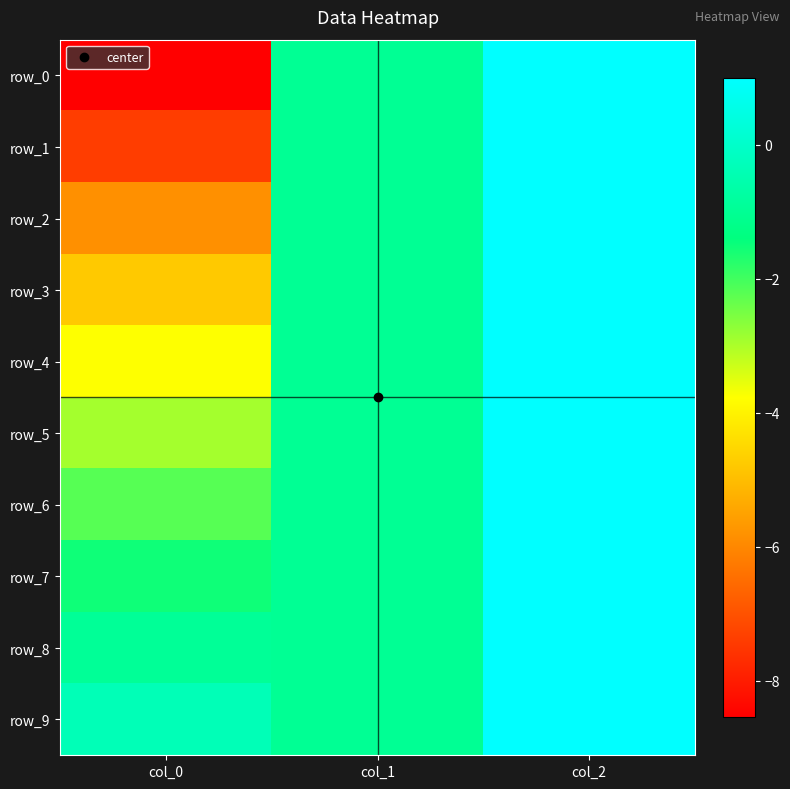

Reading left to right, transcribe all the data shown in this chart.

row_0: -8.5	-1.0	1.0
row_1: -7.4	-1.0	1.0
row_2: -5.8	-1.0	1.0
row_3: -4.8	-1.0	1.0
row_4: -3.8	-1.0	1.0
row_5: -2.9	-1.0	1.0
row_6: -2.2	-1.0	1.0
row_7: -1.5	-1.0	1.0
row_8: -0.9	-1.0	1.0
row_9: -0.3	-1.0	1.0